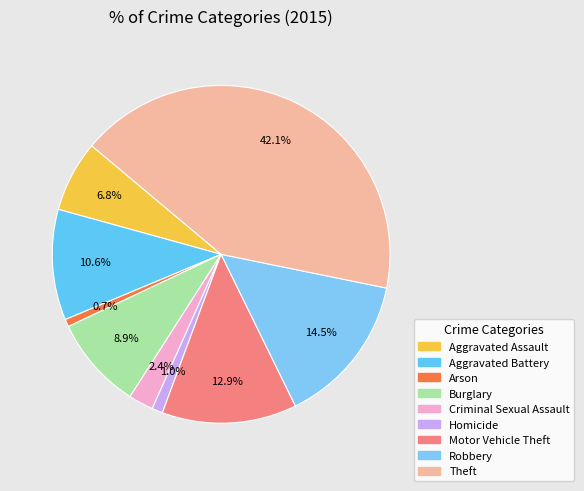

Count the number of slices in the pie.

9